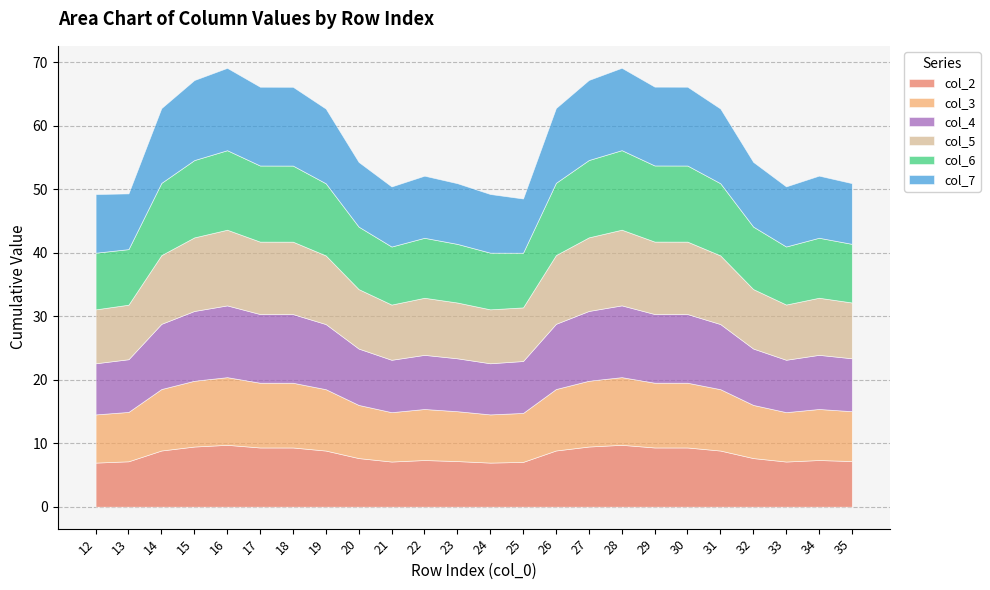

What is the difference between the highest and lowest values at 20?

2.5